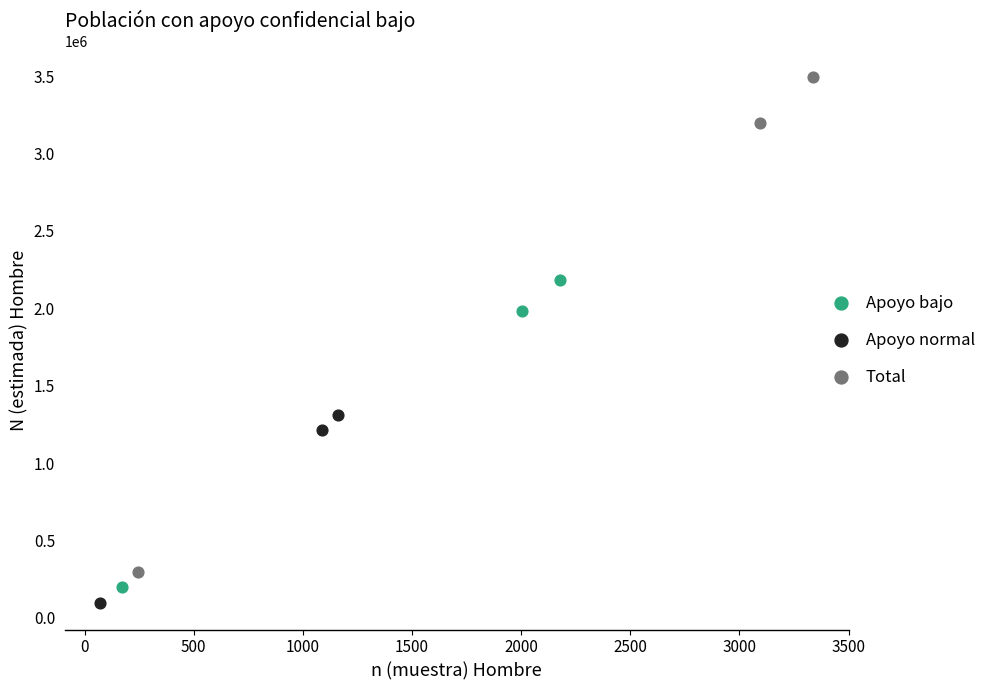

Which series contains the highest Y value?

Total